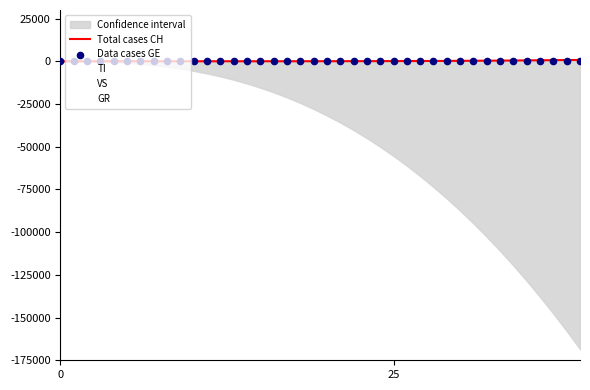

Which series reaches the maximum Y coordinate?

Total cases CH